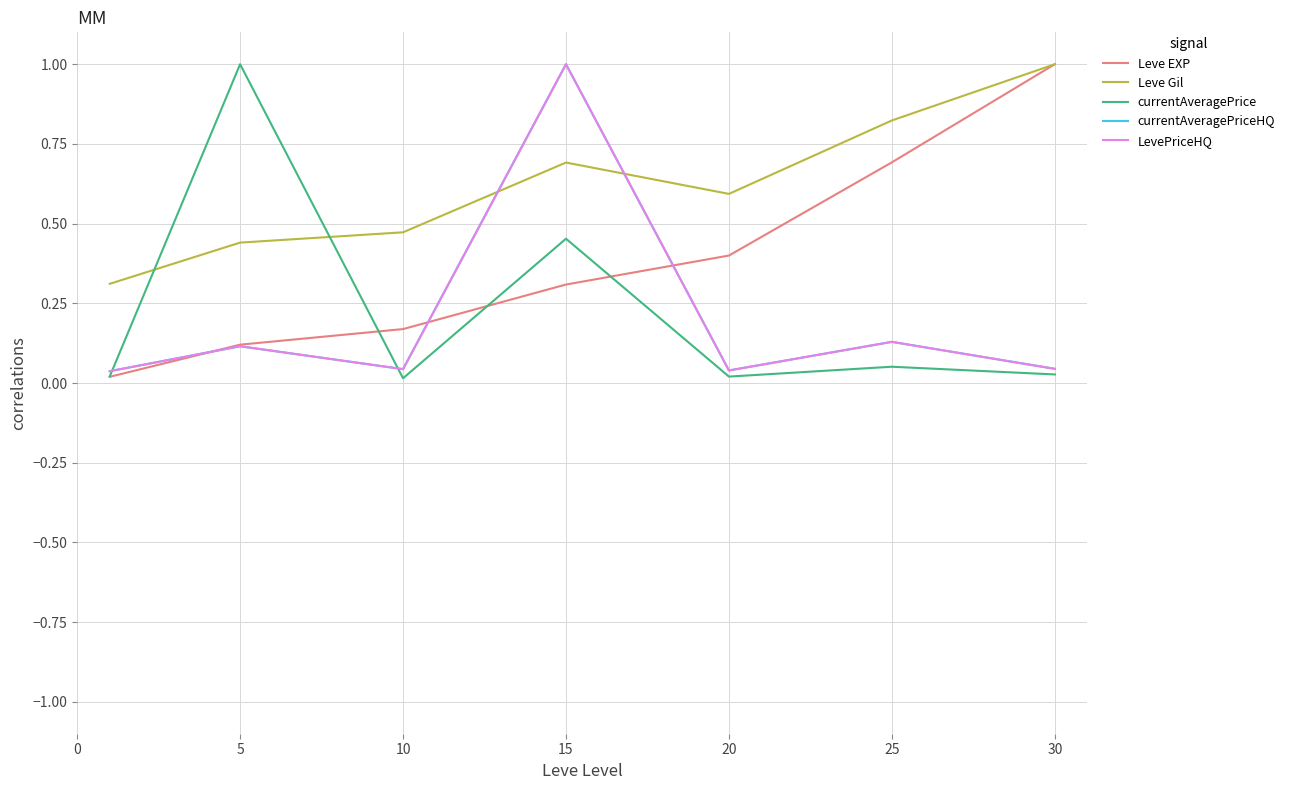

Is this an area chart (filled region under the line)?

No